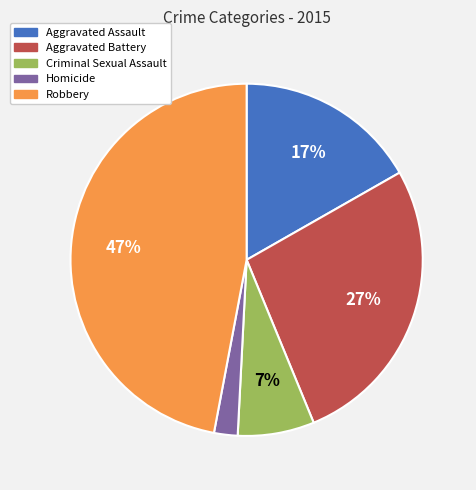

To the nearest percent, what is the average slice percentage?

20%